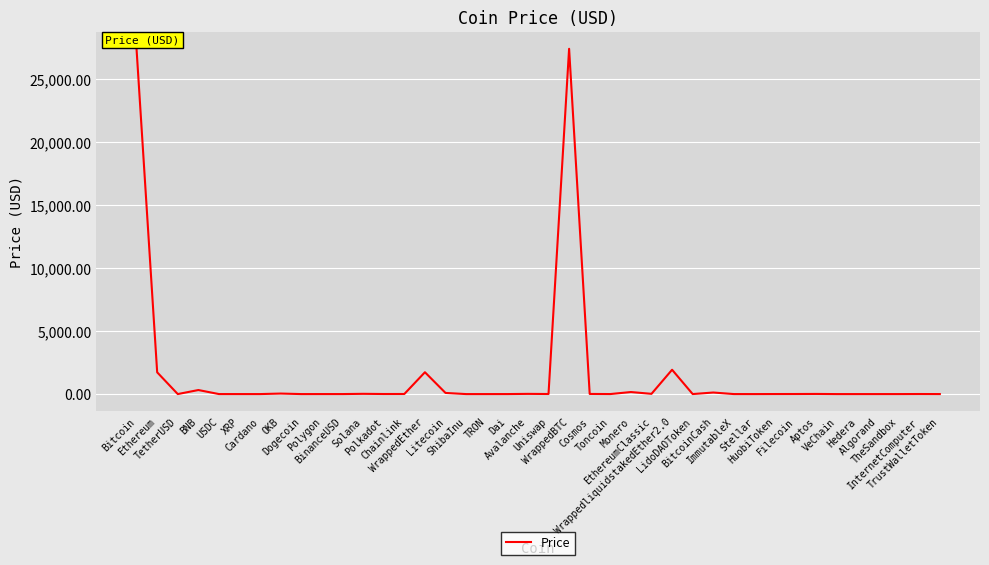

Where is the first local maximum?

BNB